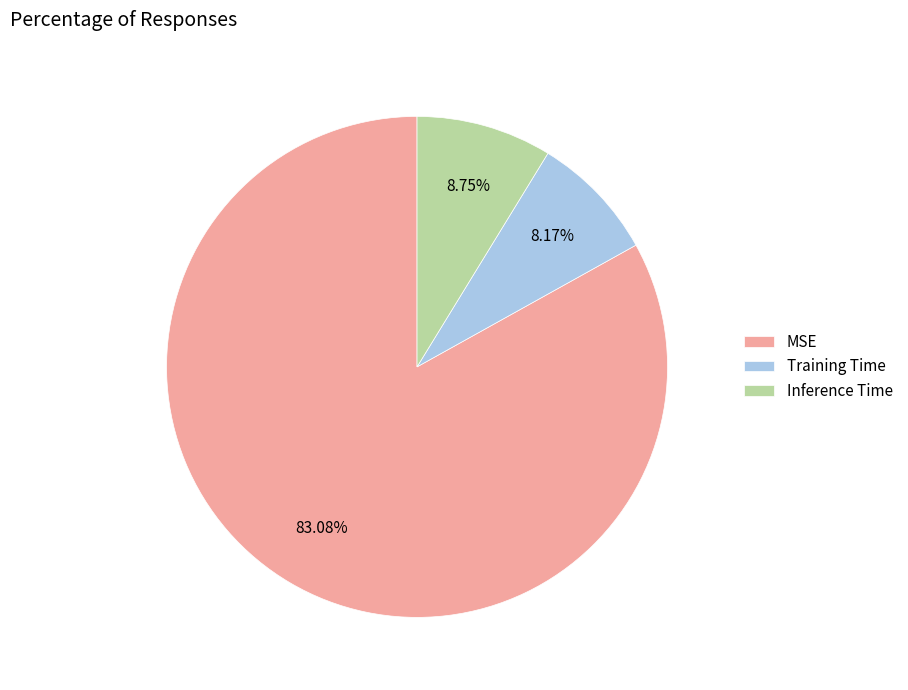

Does Inference Time represent more than half of the total?

No